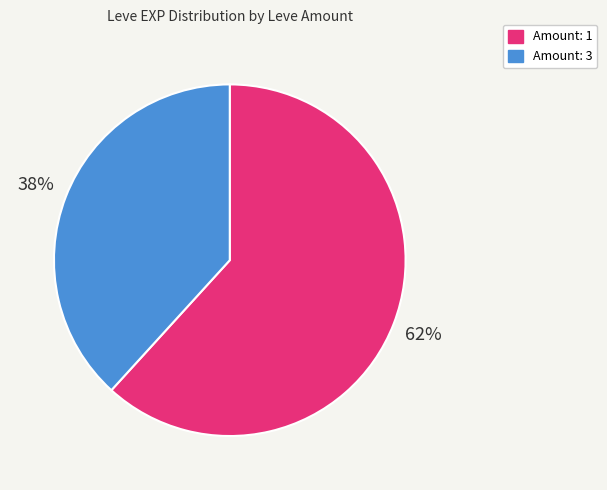

To the nearest percent, what is the difference between the largest and smallest slice percentages?

24%